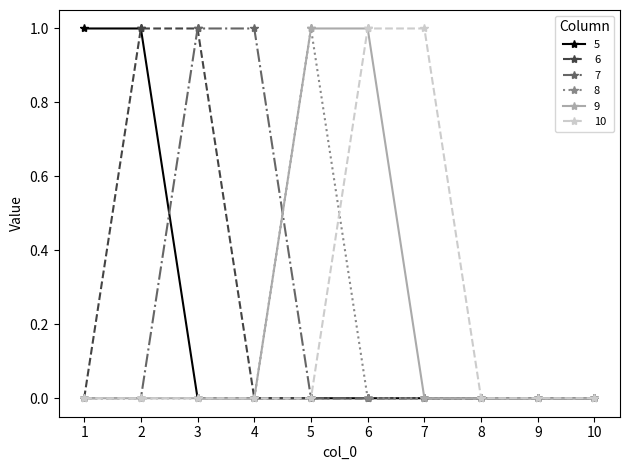

What are all the series names shown in the legend?

5, 6, 7, 8, 9, 10